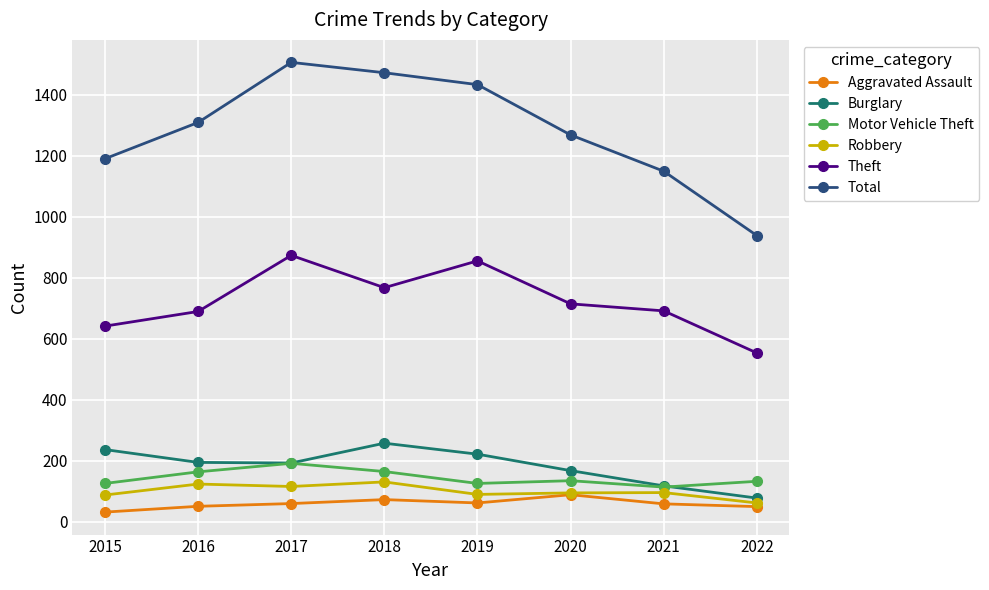

True or false: Motor Vehicle Theft and Aggravated Assault cross at least once.

False